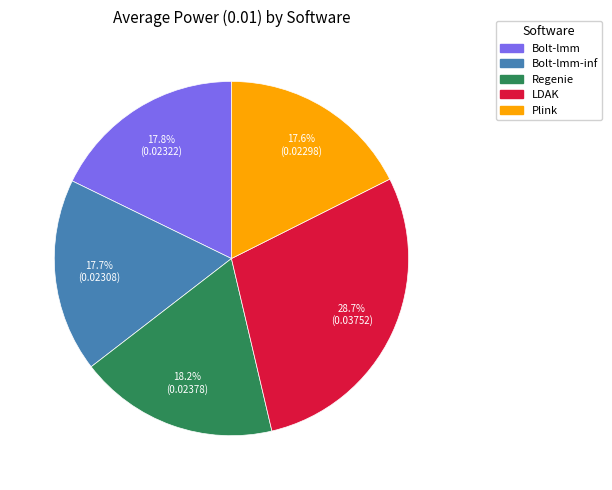

Is there any slice that represents more than half of the pie?

No